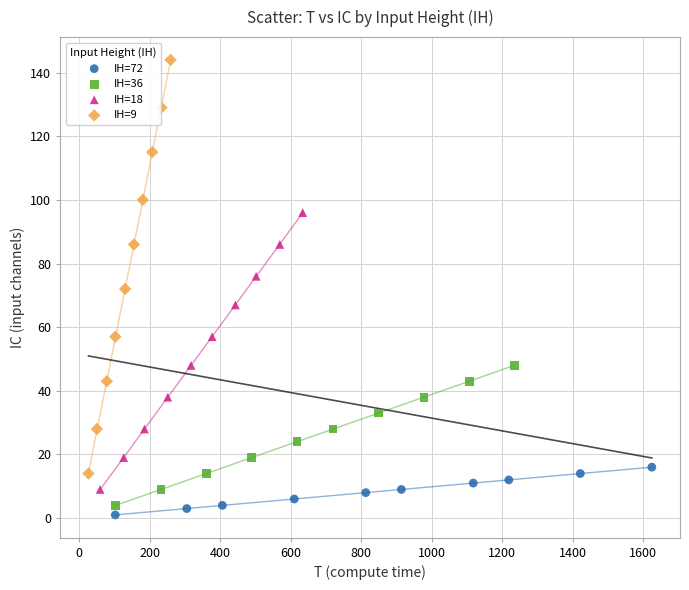

Which series reaches the maximum Y coordinate?

IH=9